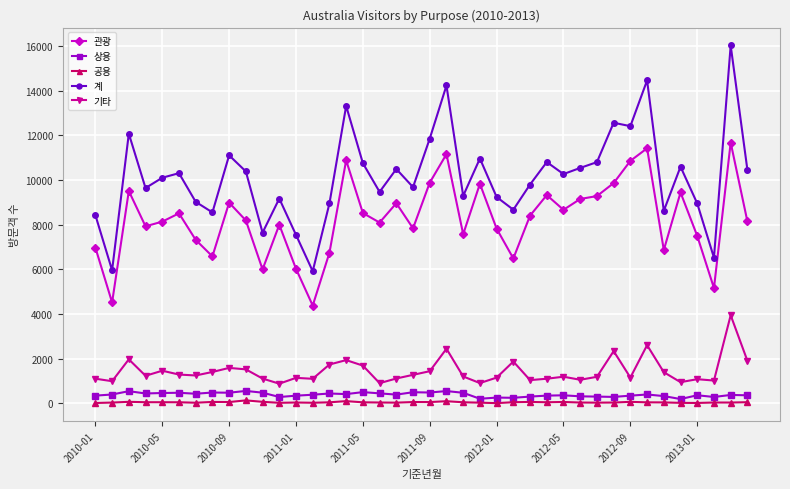

How many lines are shown in the chart?

5